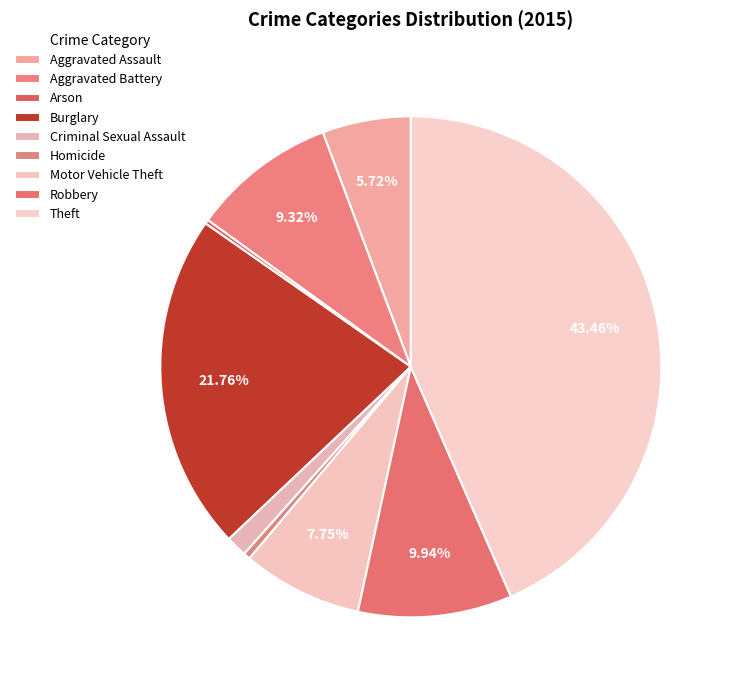

Approximately how many times larger is the value at Homicide compared to Criminal Sexual Assault?

0.3